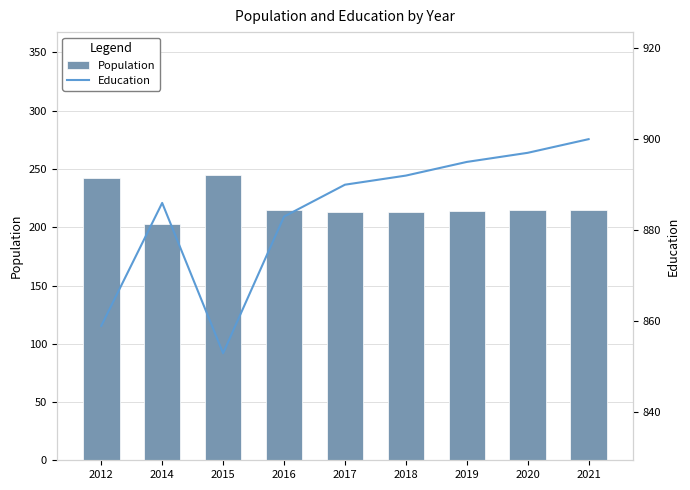

What is the difference between the maximum and minimum values in the Population series?

42